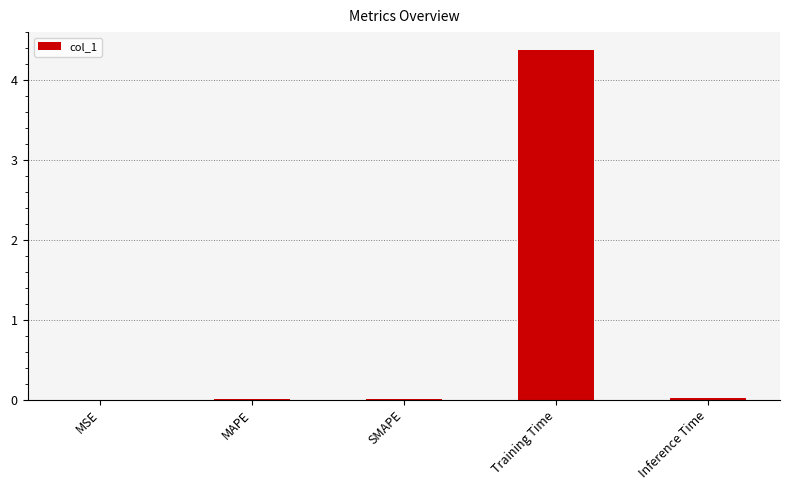

Where is the data nearest to the value 2?

Inference Time